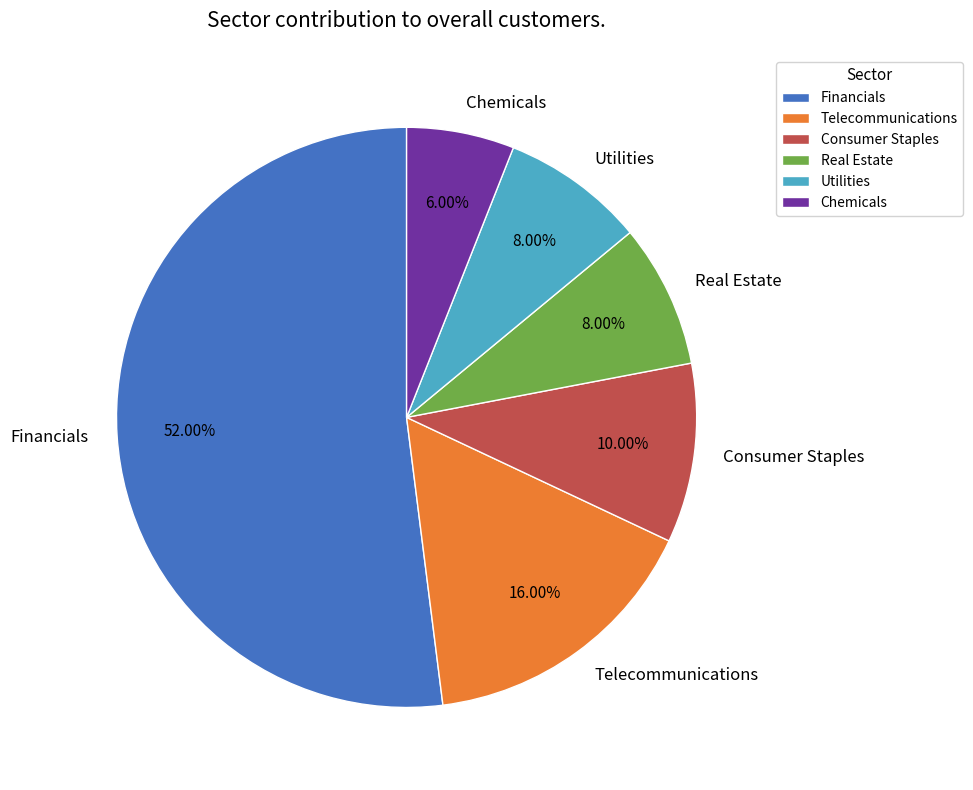

Count the number of slices in the pie.

6